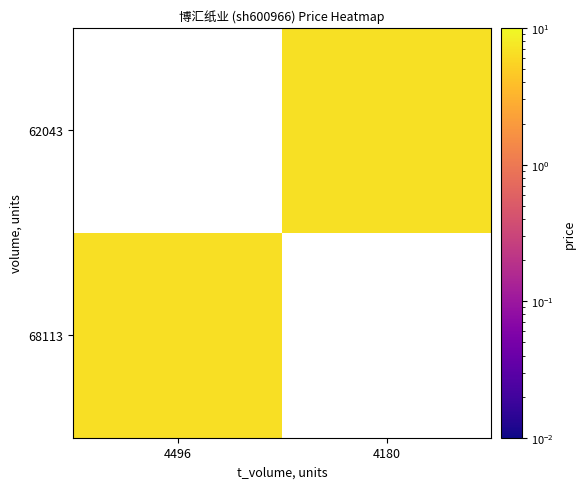

Which label corresponds to the largest value in the chart?

4180